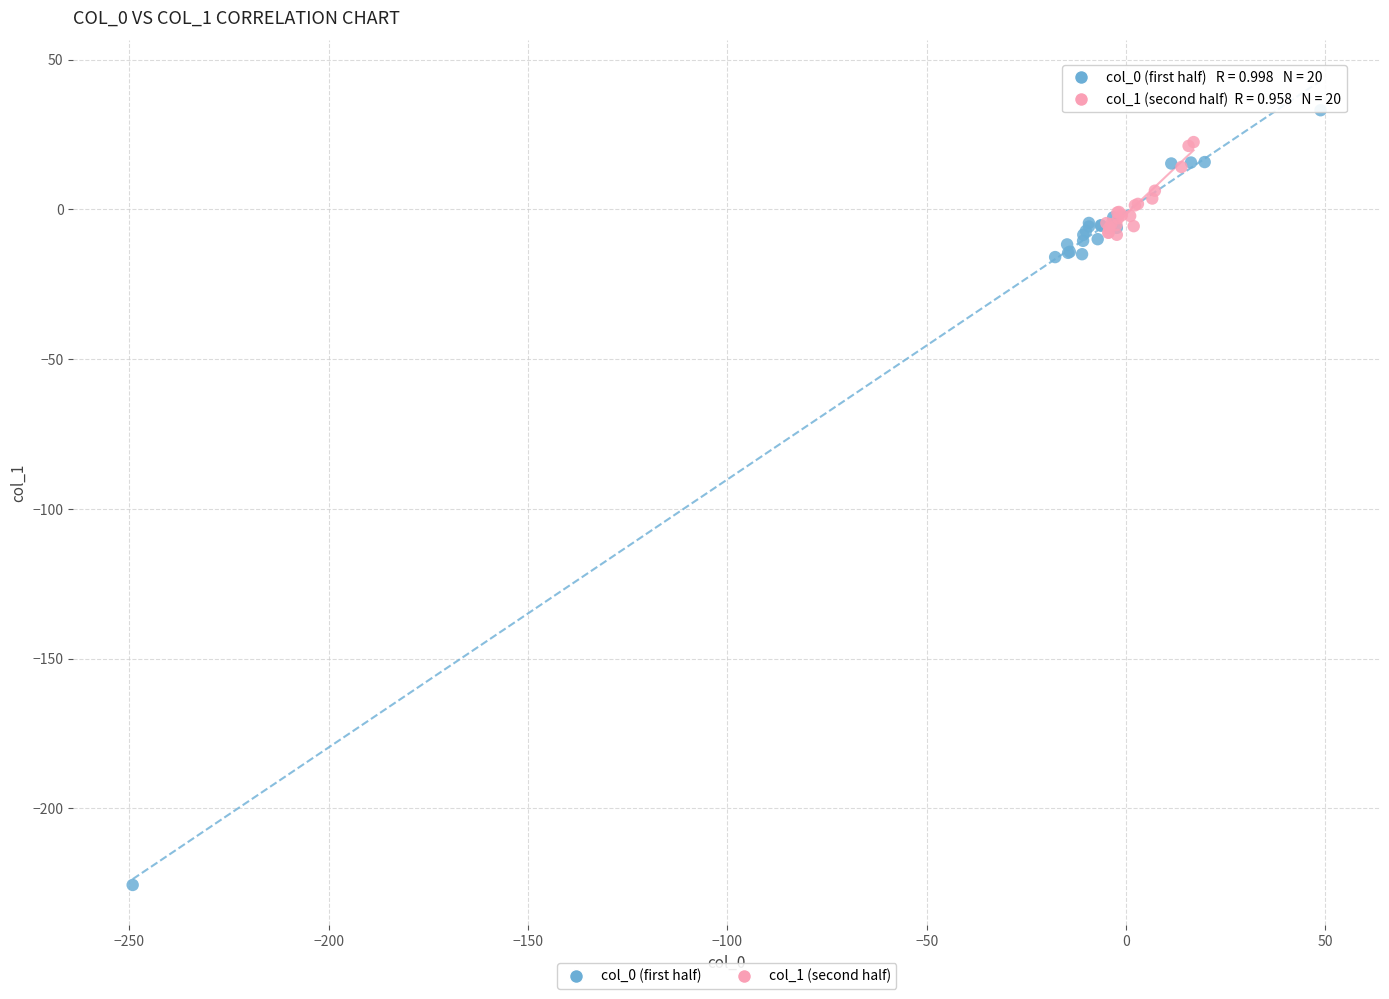

Which series contains the lowest Y value?

col_0 (first half)